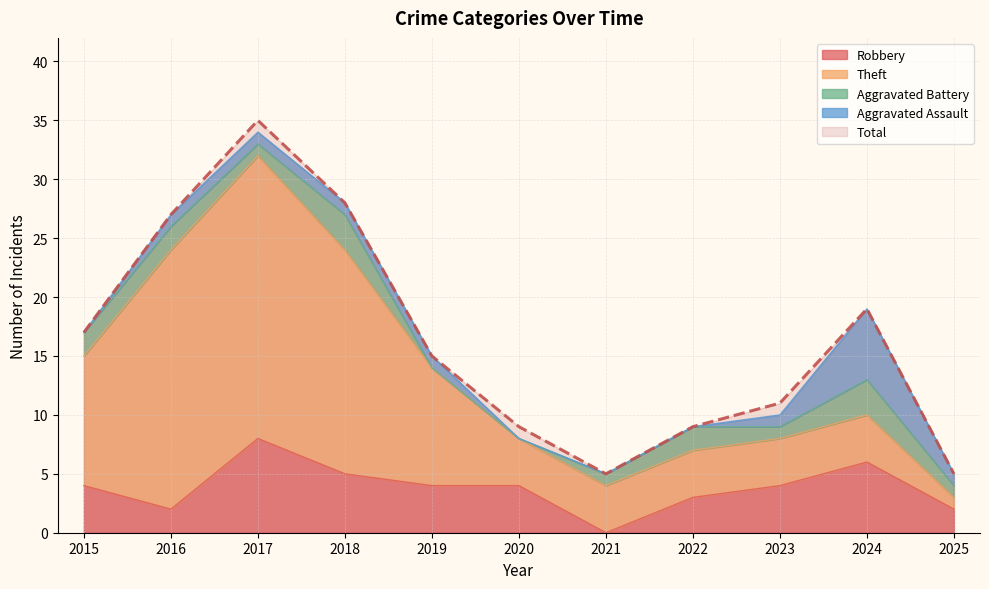

How many Robbery values are between 2 and 5?

8